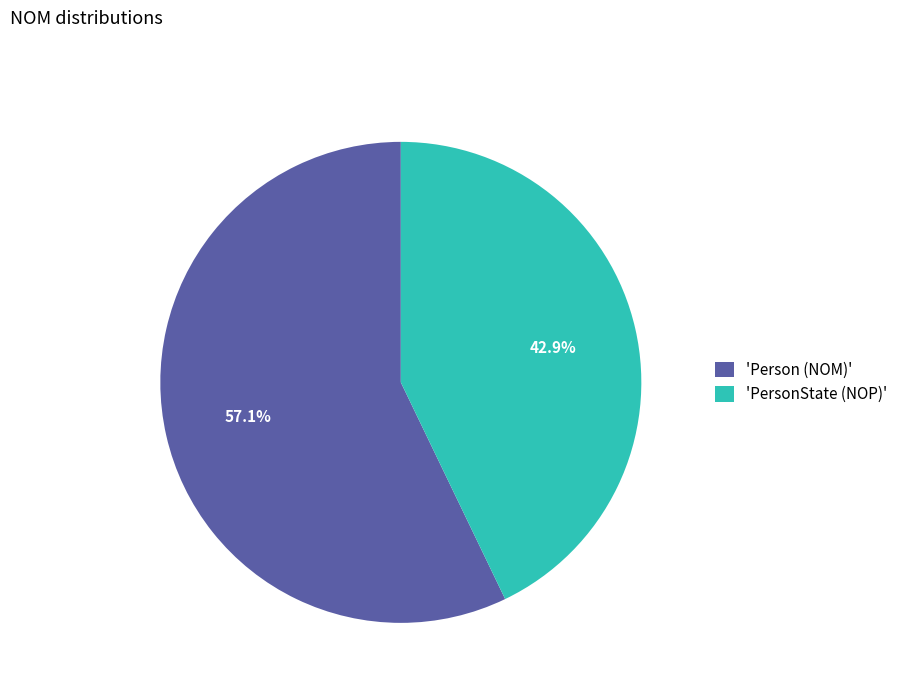

Which category has the biggest portion of the pie?

'Person (NOM)'